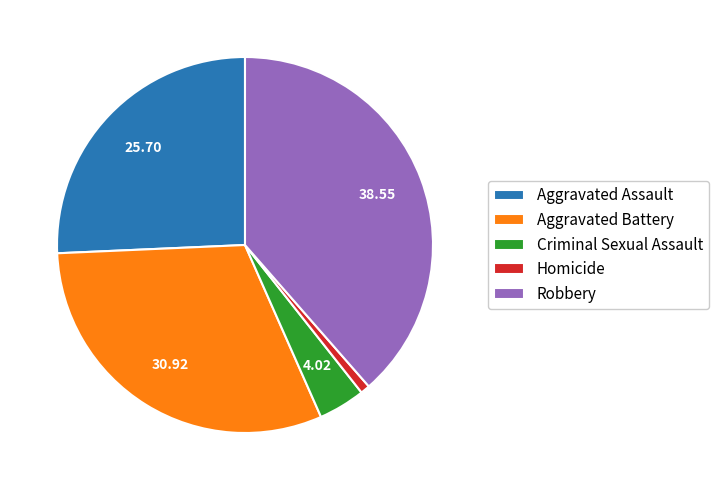

Which category has the smallest portion of the pie?

Homicide